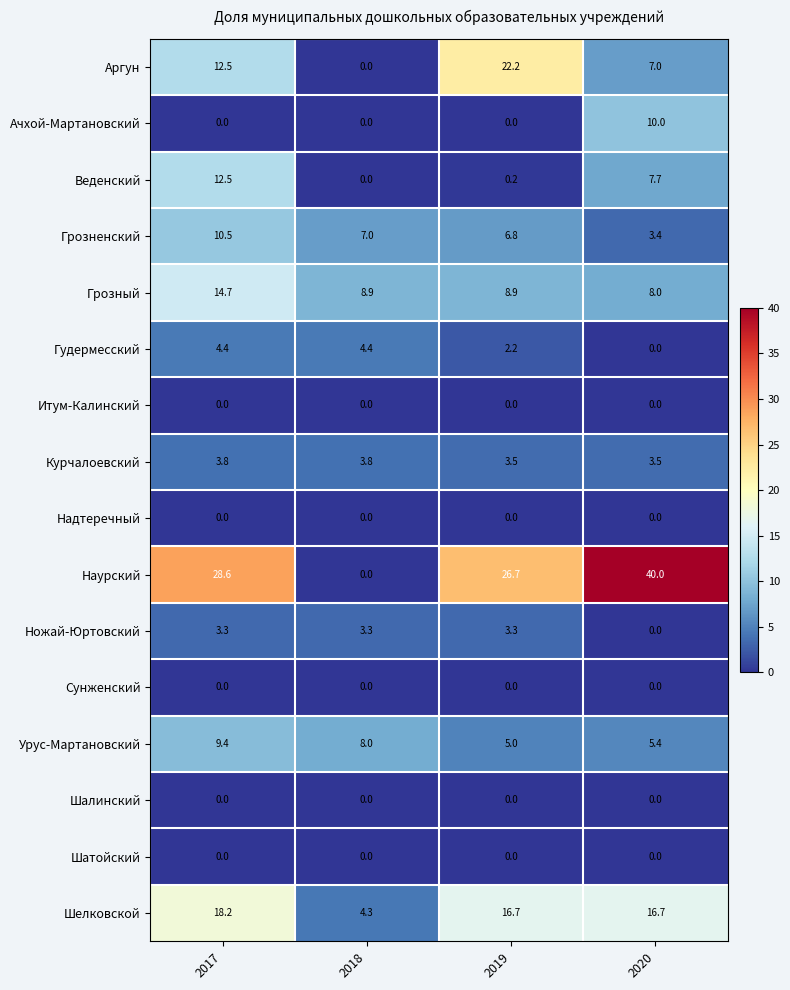

Where does the Урус-Мартановский series first go above 8?

2017